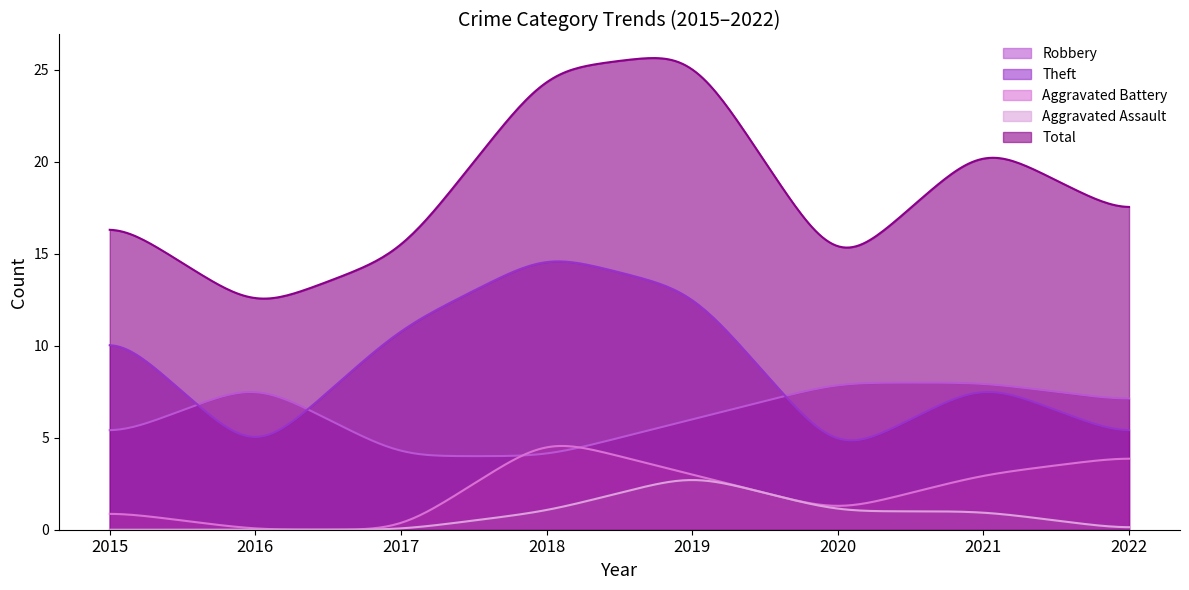

What are all the series names shown in the legend?

Robbery, Theft, Aggravated Battery, Aggravated Assault, Total